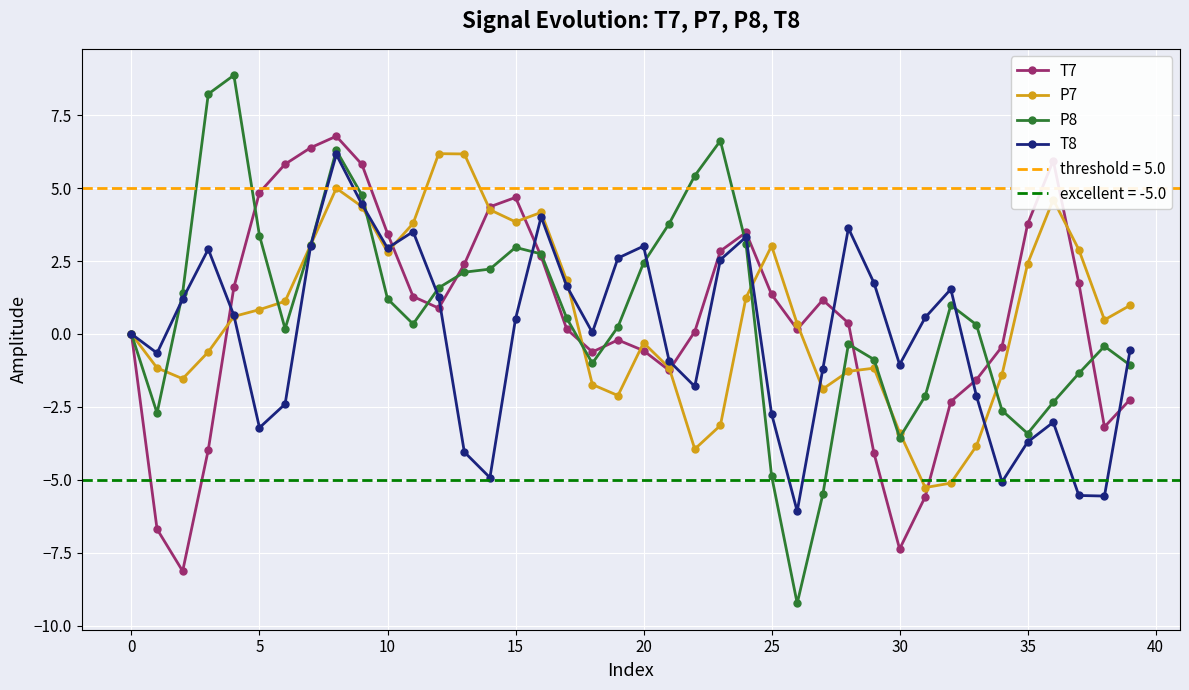

How many interior local peaks does the P7 series have?

7